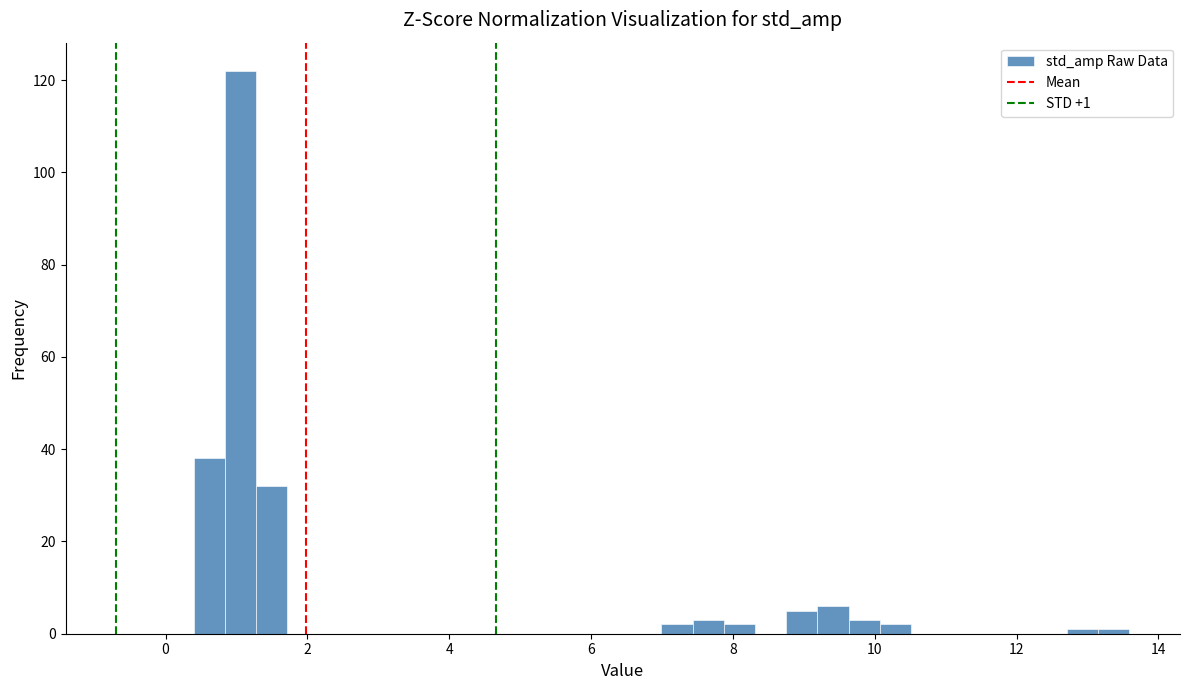

Around what value on the x-axis is the tallest bar? Give the approximate position of its centre, as read against the axis.

1.0